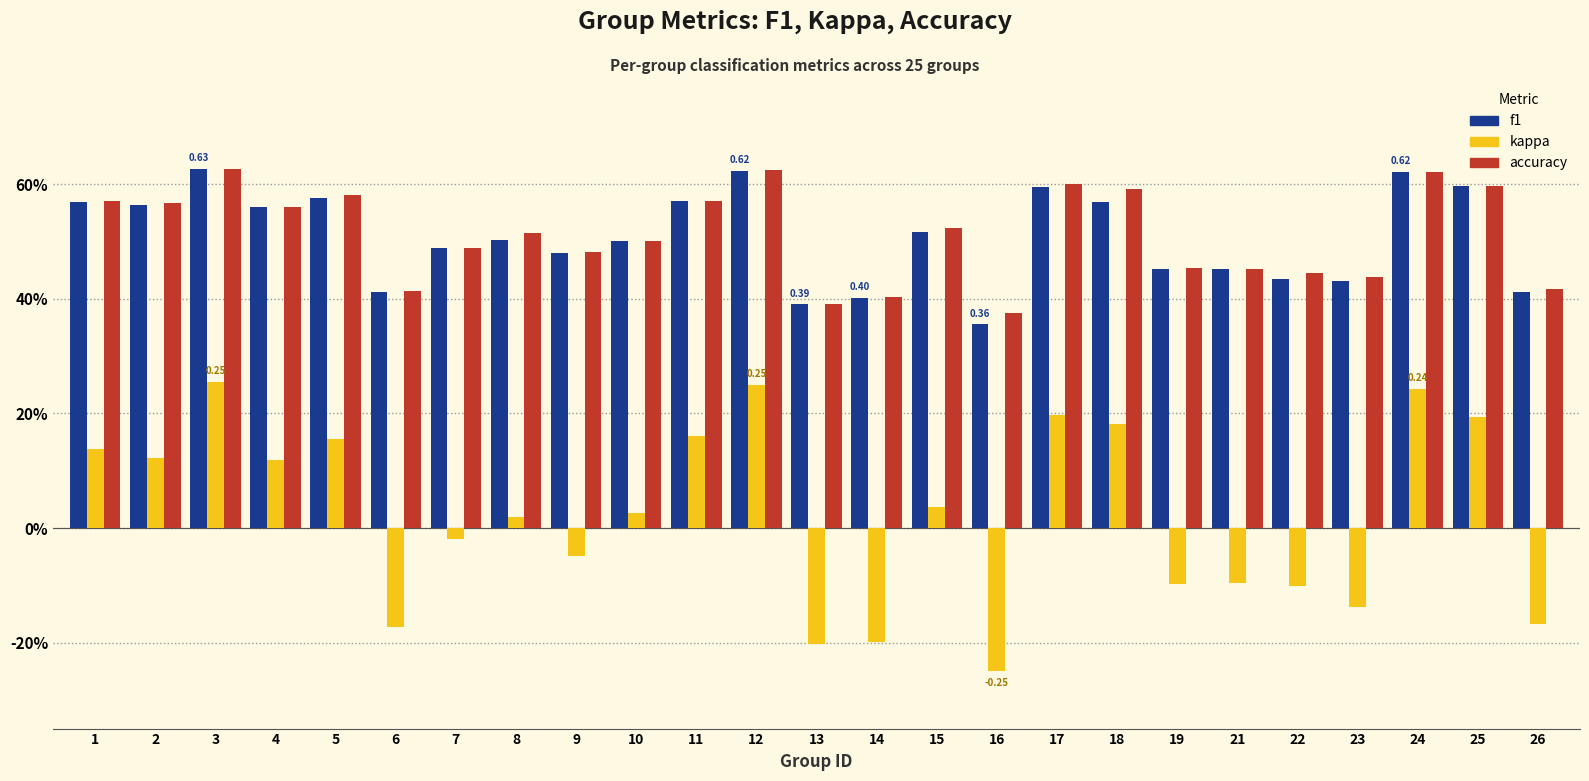

Is the value of f1 at 8 greater than the value of kappa at 25?

Yes